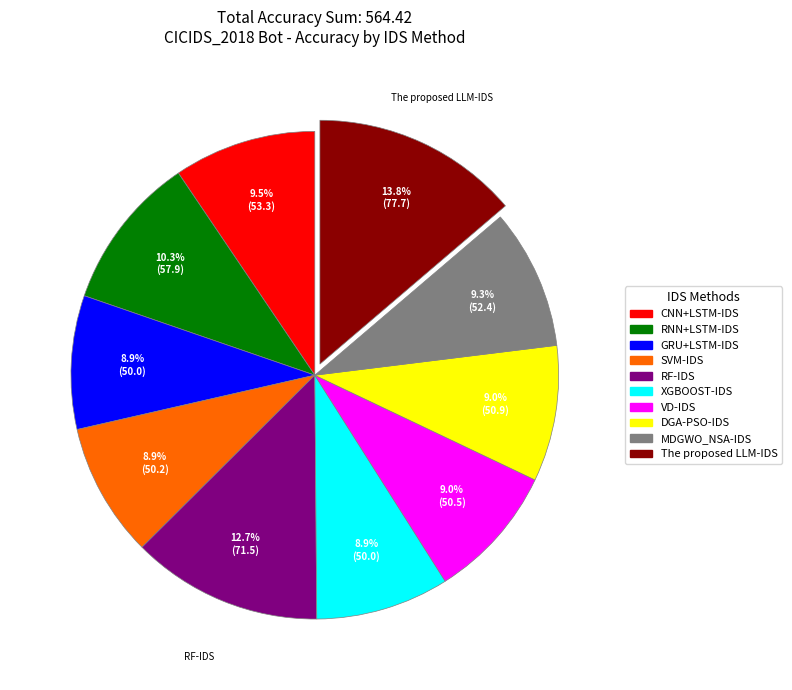

Which category has the biggest portion of the pie?

The proposed LLM-IDS